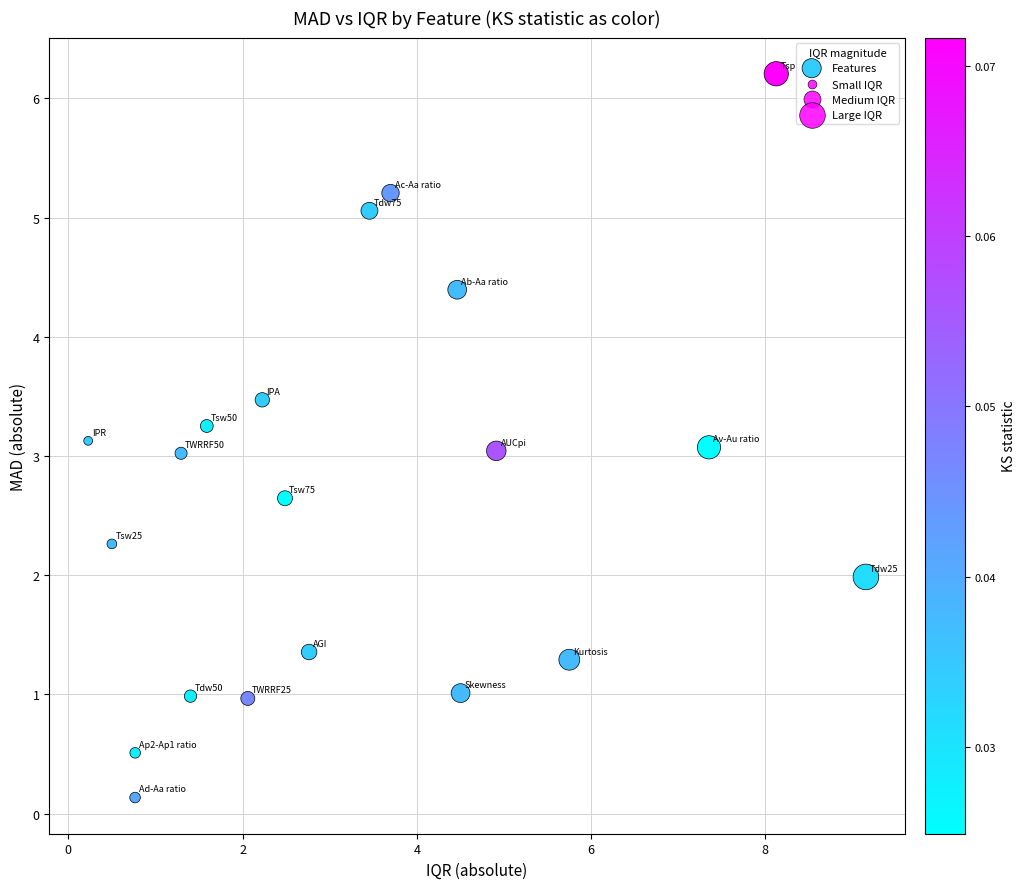

What is the range of Y values (max minus min)?

6.1